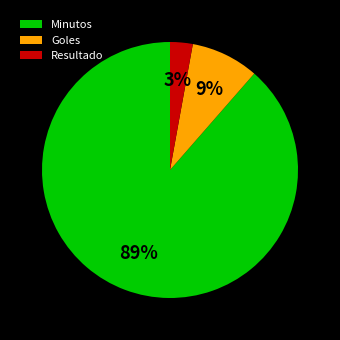

To the nearest percent, what percentage of the pie is Goles?

9%